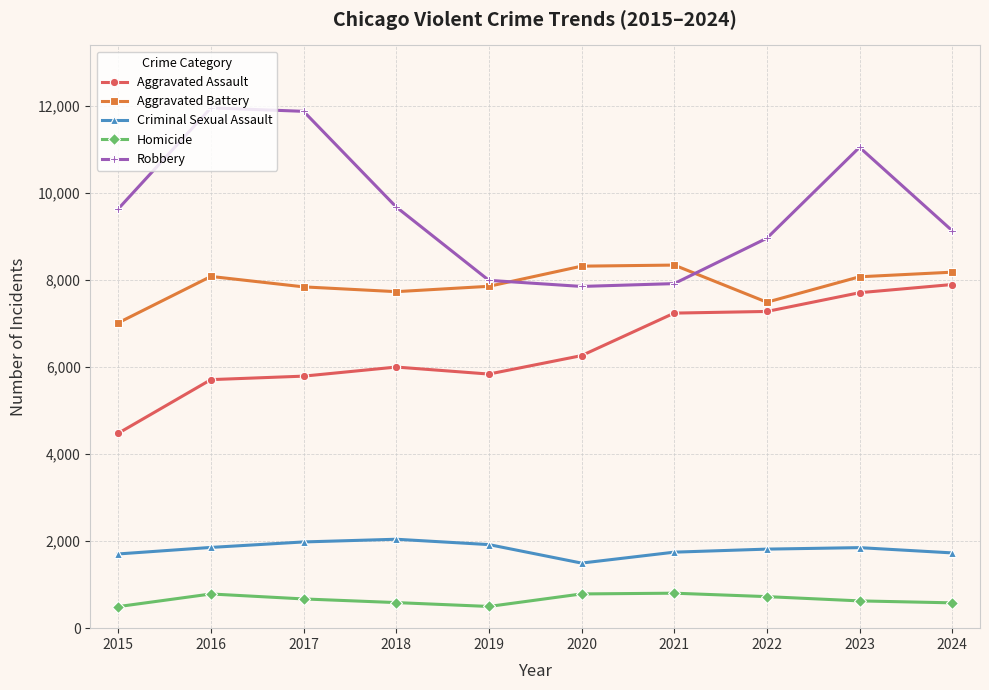

How many categories are shown in the chart?

10